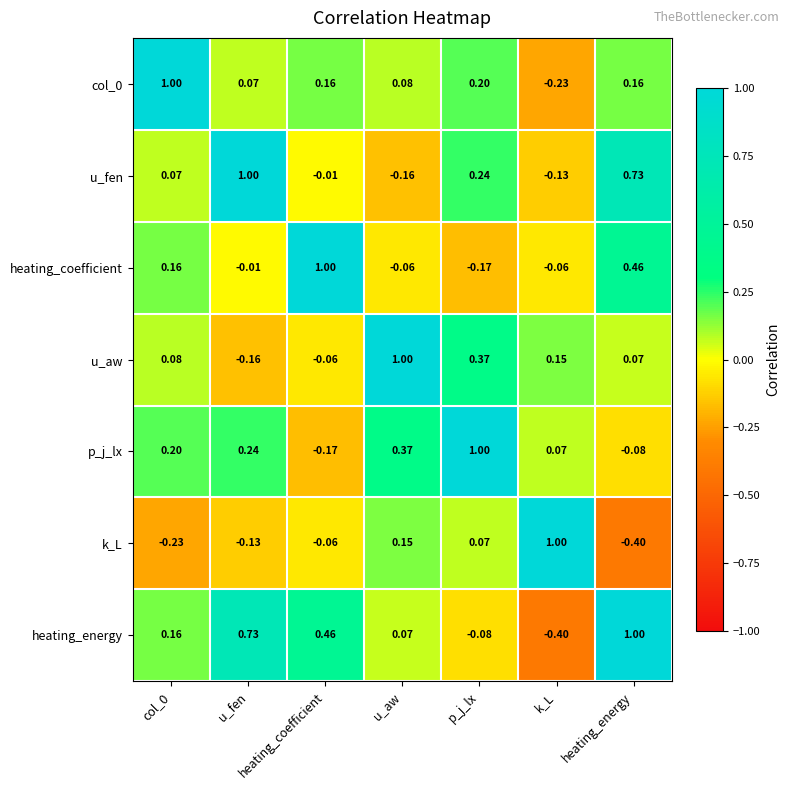

How many values in heating_coefficient are above zero?

3